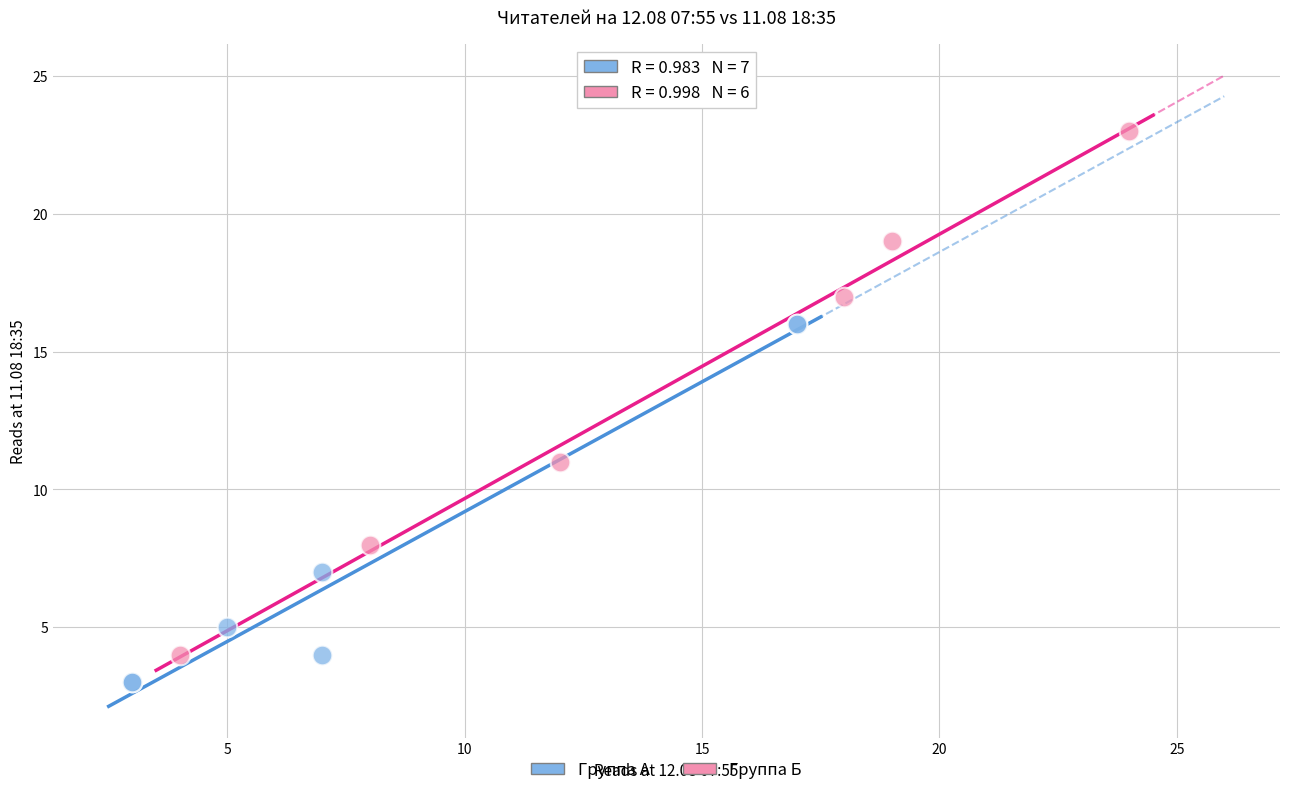

Which series has the largest Y range (max minus min)?

Группа Б